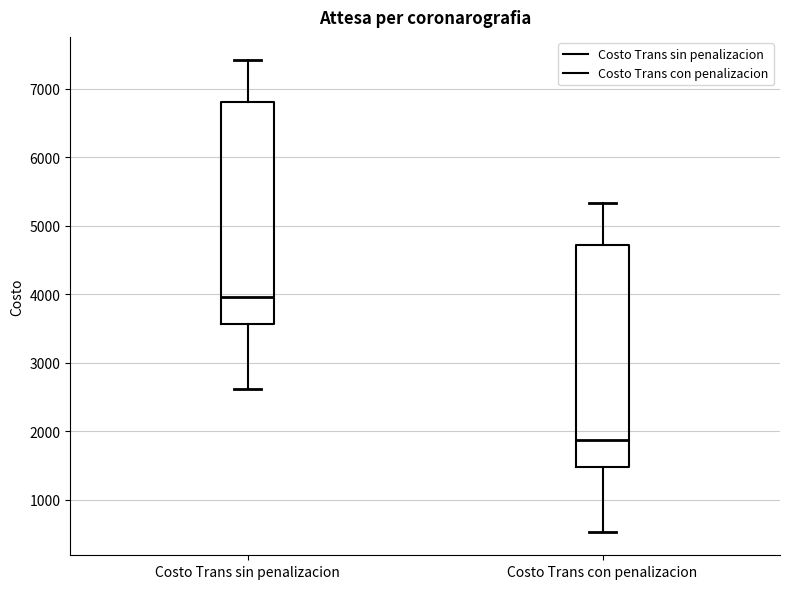

Which box's median line is the highest?

Costo Trans sin penalizacion